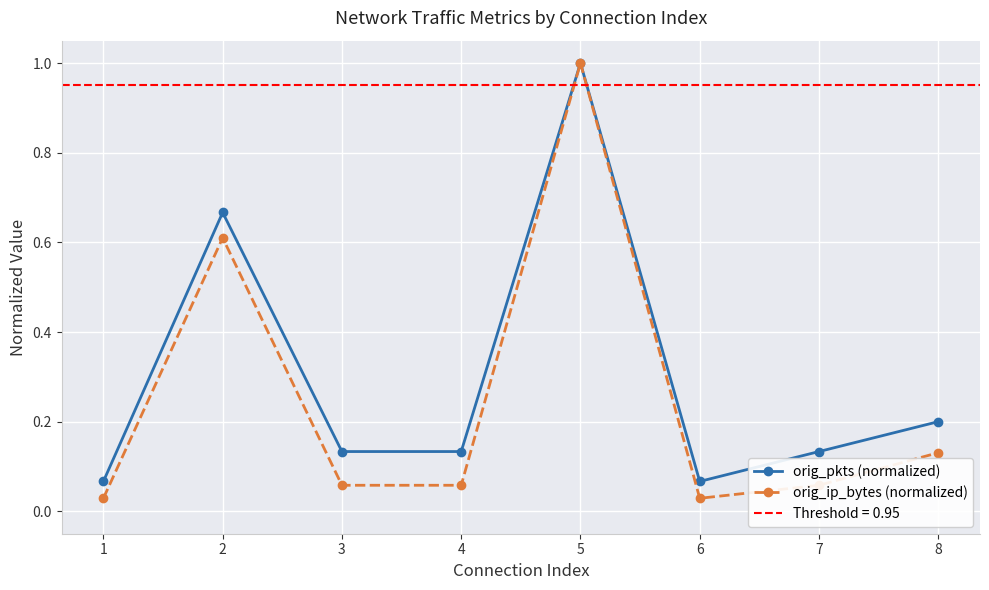

In orig_ip_bytes (normalized), how many points are lower than both neighbors (excluding endpoints)?

1